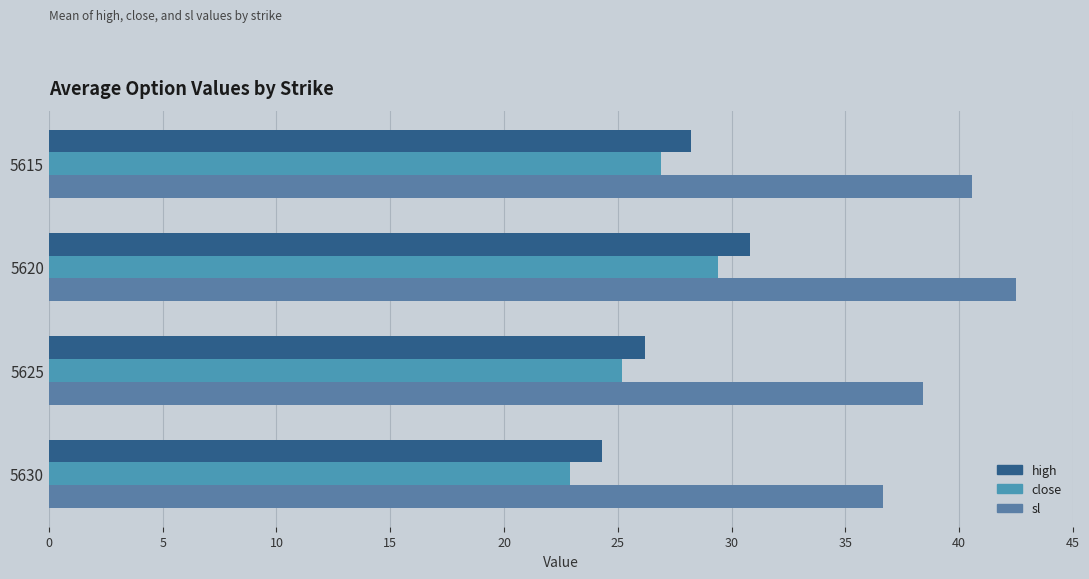

How many categories are shown in the chart?

4